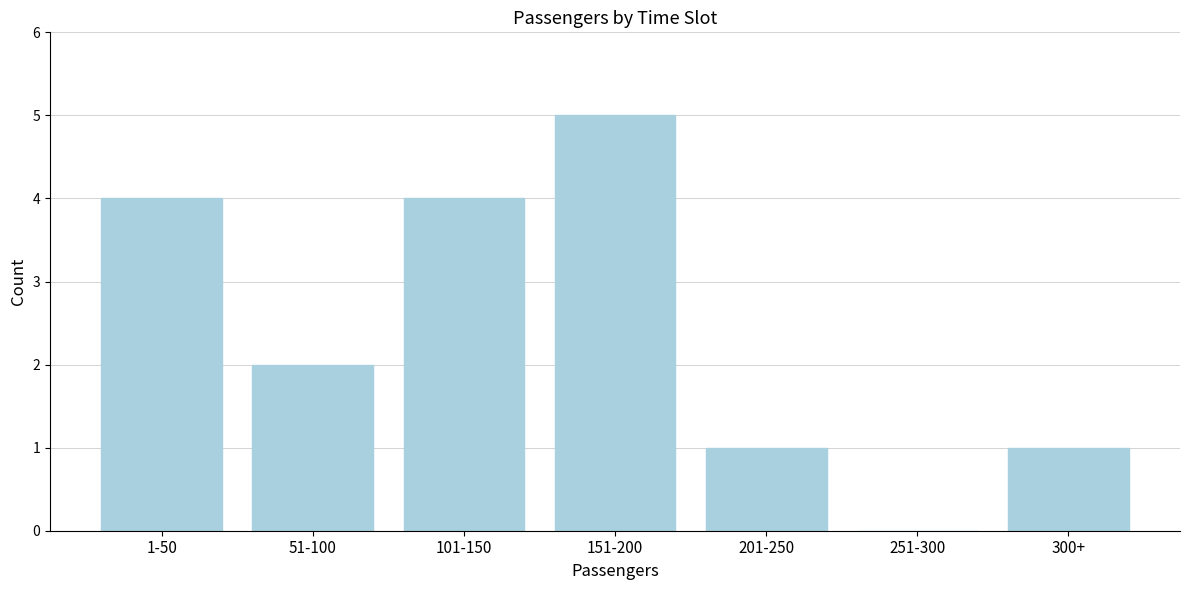

Reading left to right, list all the values displayed in this chart.

1-50=4	51-100=2	101-150=4	151-200=5	201-250=1	251-300=0	300+=1